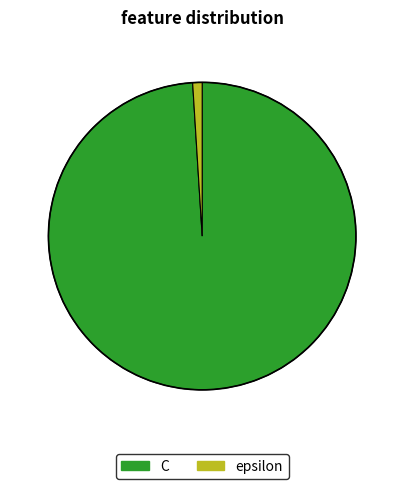

Is it true that C is 89% of the pie?

False